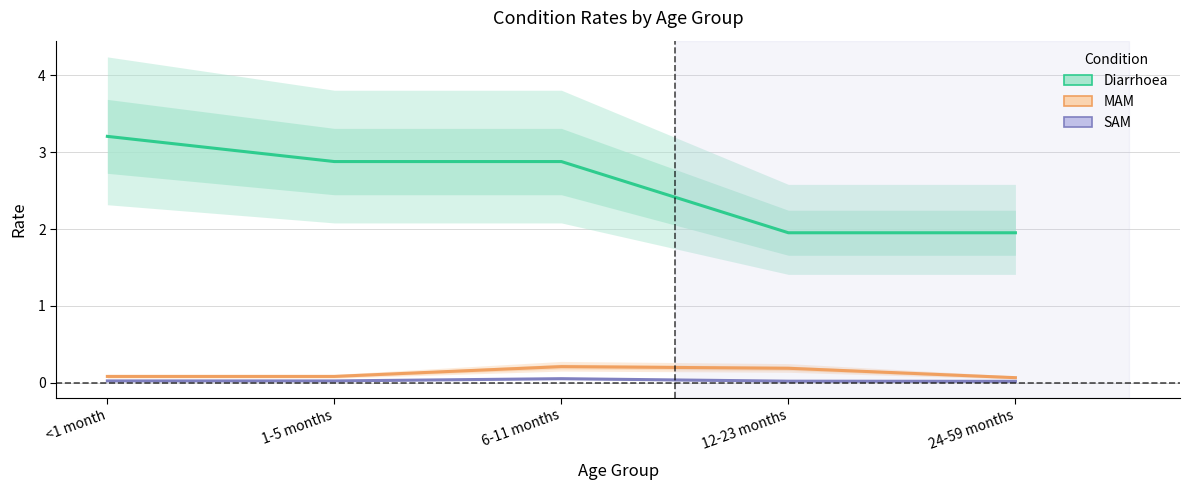

True or false: MAM has a value of 0.1 at <1 month.

True